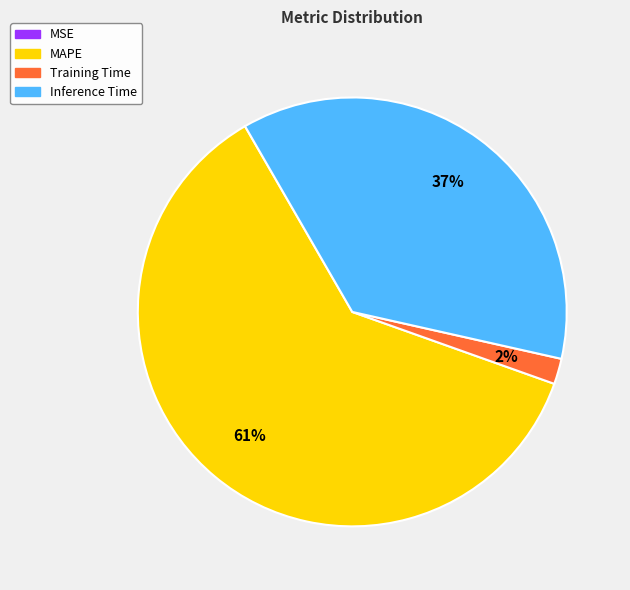

The Inference Time slice represents 28% of the pie. True or false?

False